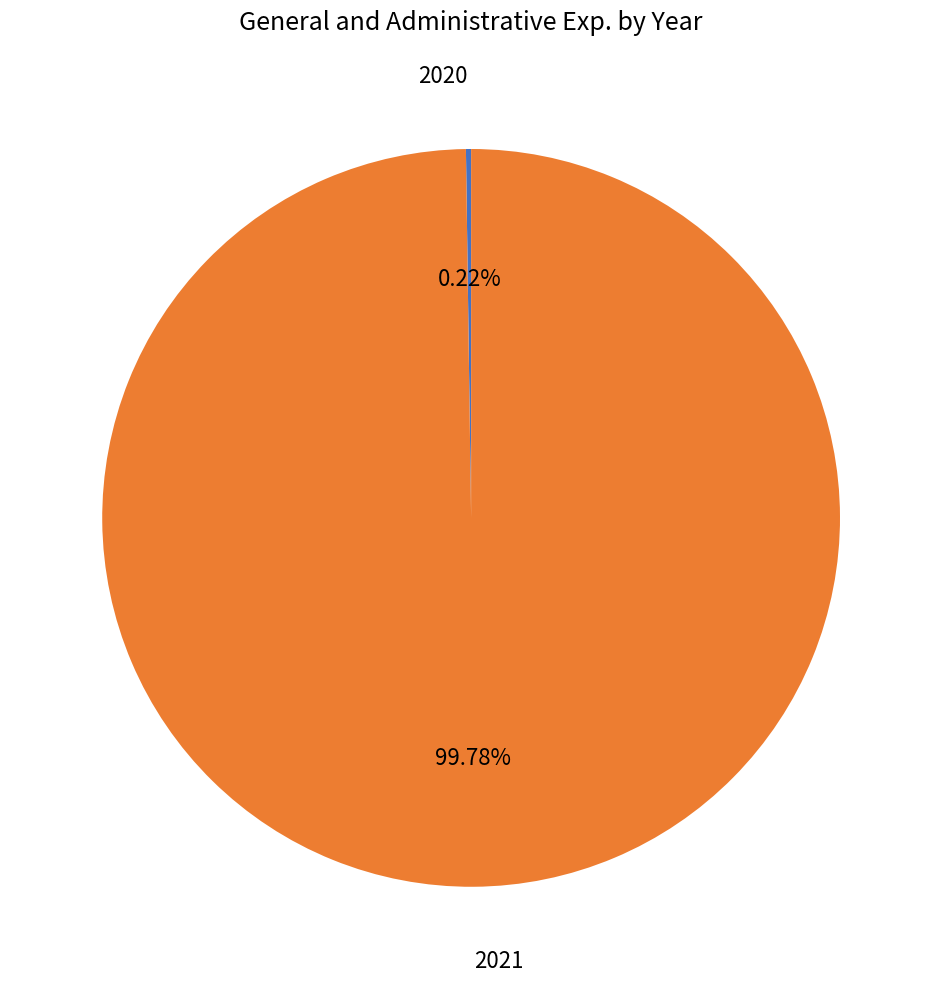

Does any single category account for the majority?

Yes